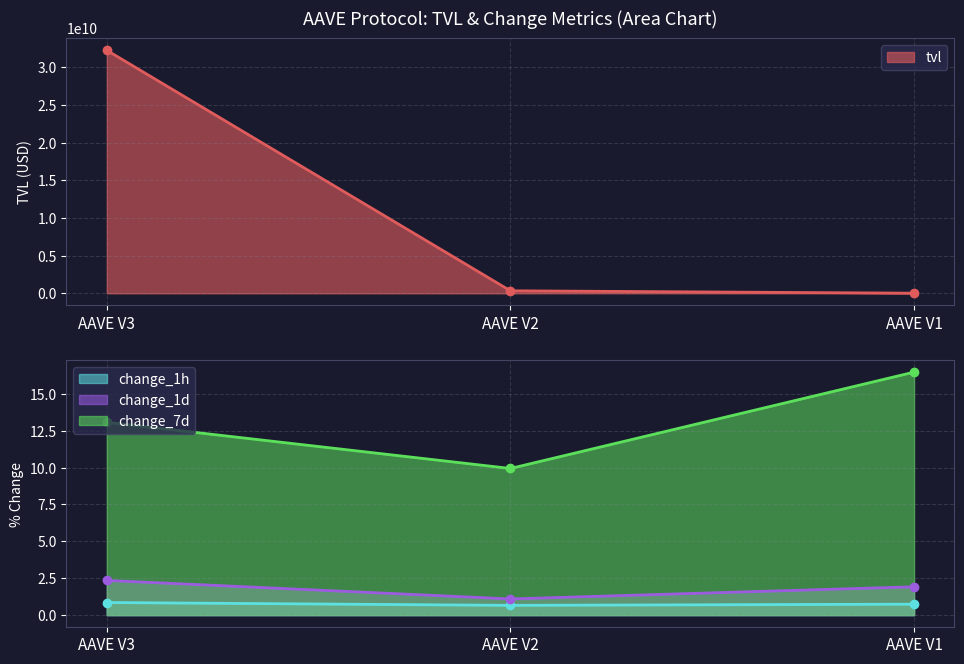

What is the minimum value for change_1d?

1.1